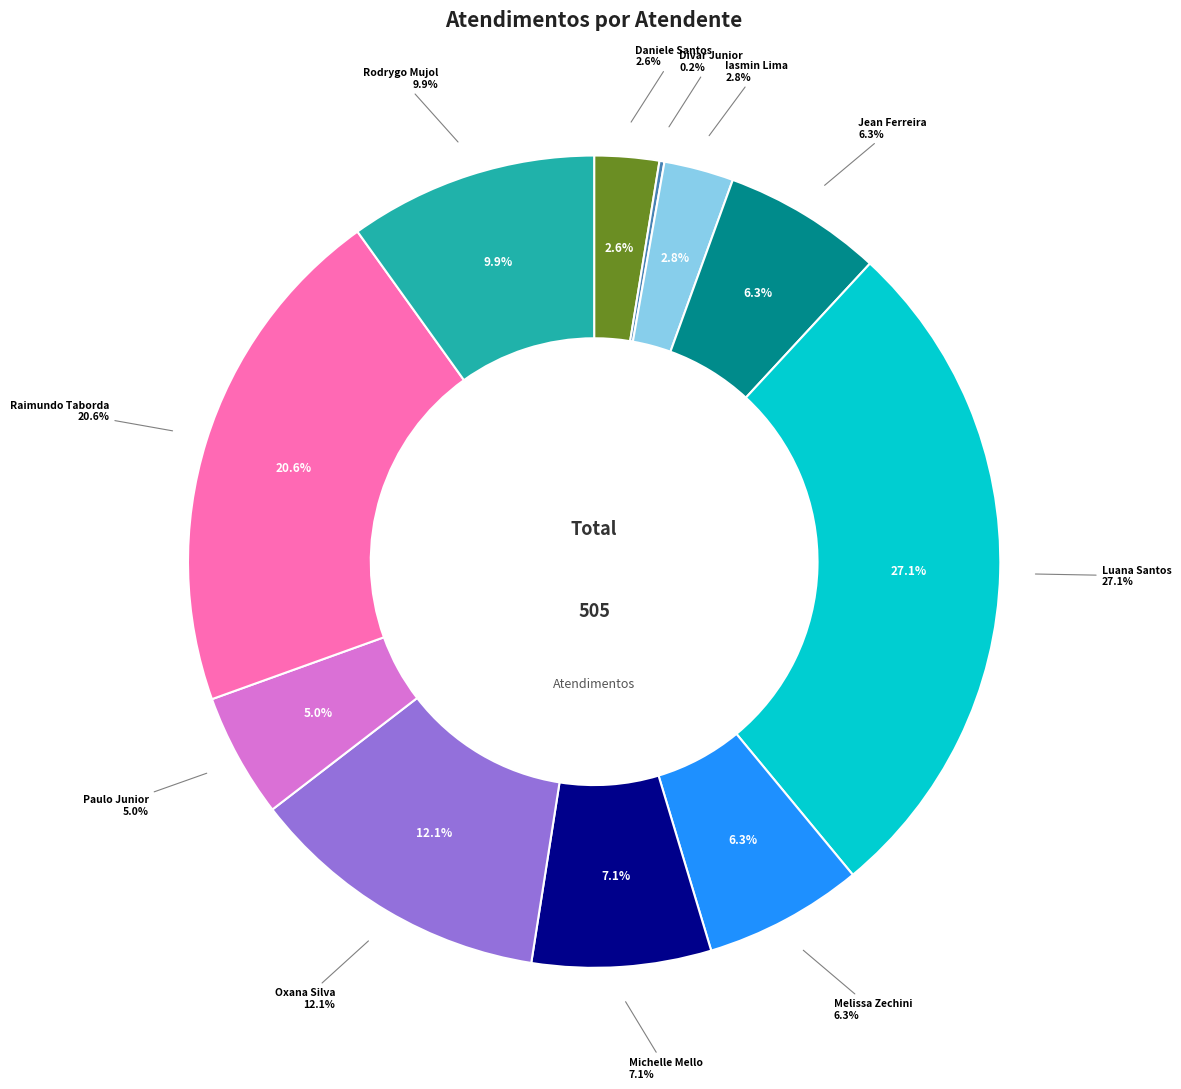

Rank the categories by value from highest to lowest.

Luana Cristine Sa dos Santos, Raimundo Francisco Taborda, Oxana Andreli da Silva, Rodrygo Moura Mujol, Michelle Goncalves Mello, Jean Lucas Ferreira, Melissa Maria Caleffi Zechini, Paulo Roberto da Silva Junior, Iasmin Correa de Lima, Daniele Aparecida dos Santos, Divar Dias de Assuncao Junior